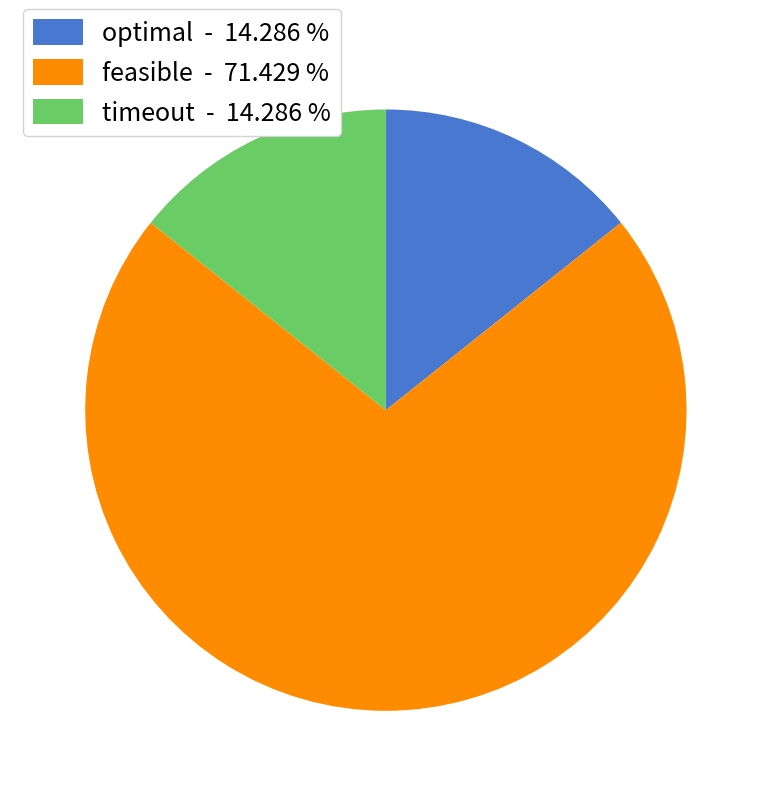

Which has a higher value, feasible - 71.429 % or timeout - 14.286 %?

feasible - 71.429 %